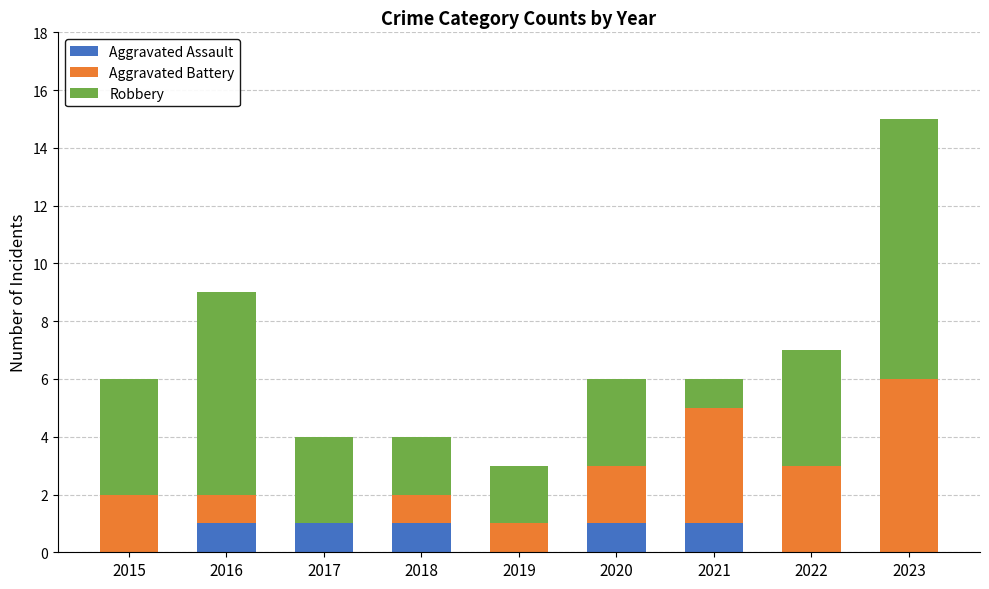

The Aggravated Assault series shows -1 at 2022. True or false?

False